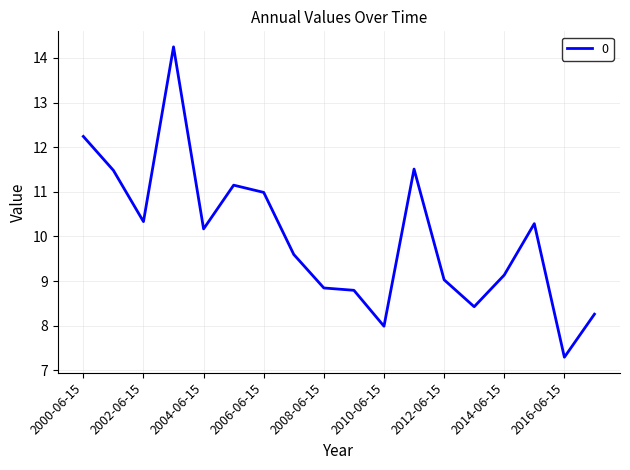

What is the minimum value shown in the chart?

7.3